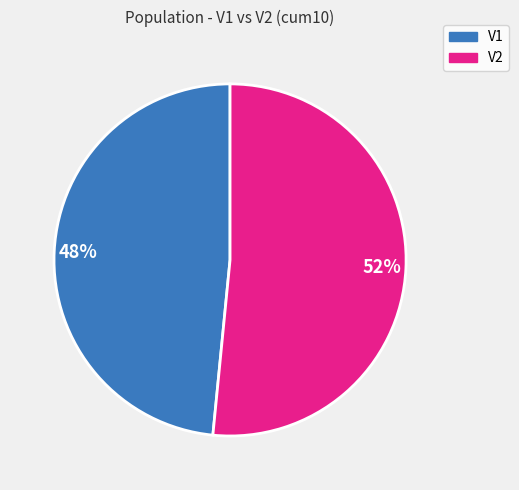

Combined, do V1 and V2 account for over 50%?

Yes